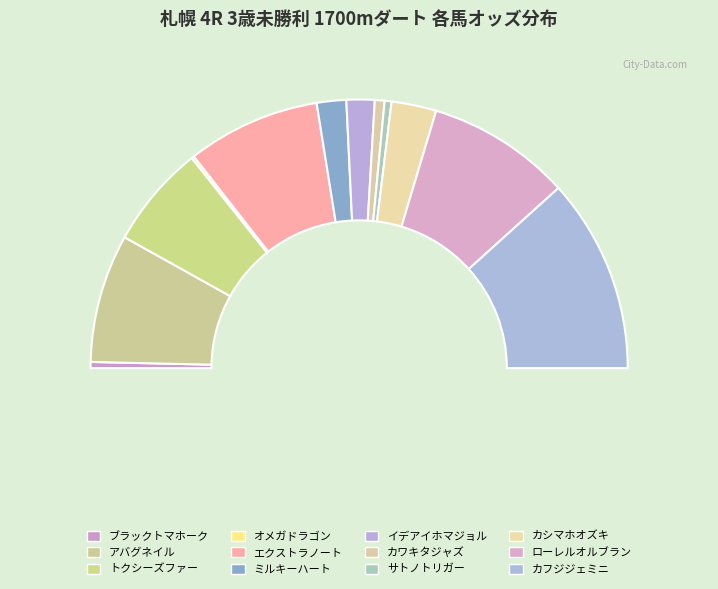

Count the number of slices in the pie.

12